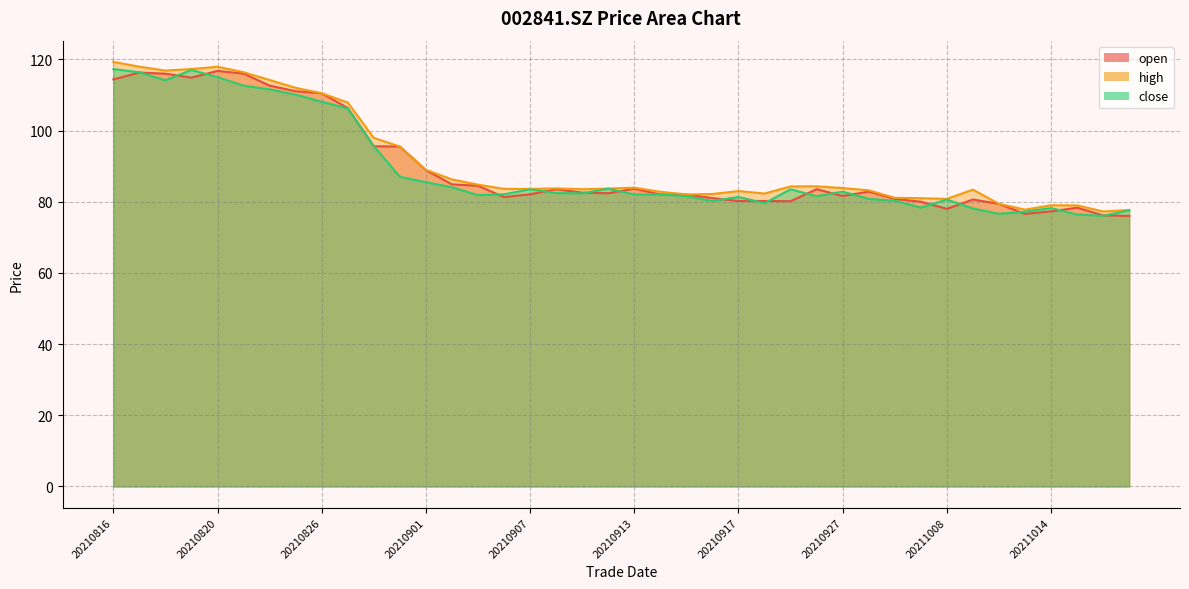

Rank the categories by high value from highest to lowest.

20210816, 20210817, 20210820, 20210819, 20210818, 20210823, 20210824, 20210825, 20210826, 20210827, 20210830, 20210831, 20210901, 20210902, 20210903, 20210924, 20210923, 20210913, 20210927, 20210908, 20210910, 20210906, 20210907, 20210909, 20211011, 20210928, 20210917, 20210914, 20210922, 20210916, 20210915, 20210929, 20210930, 20211008, 20211012, 20211014, 20211015, 20211013, 20211019, 20211018